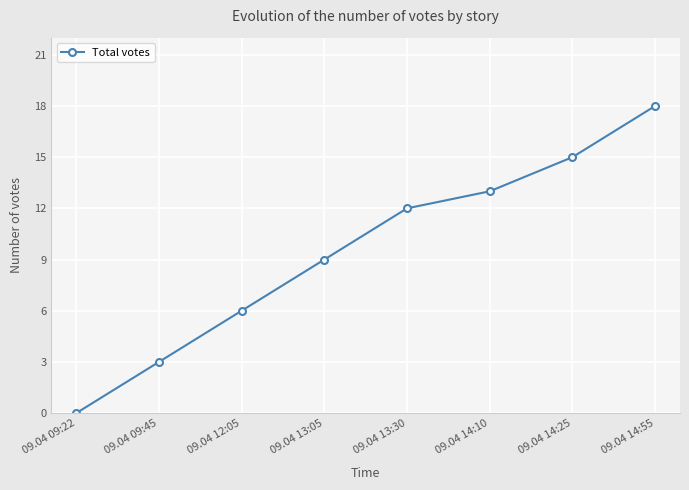

True or false: the data shows 12 at 09.04 13:30.

True